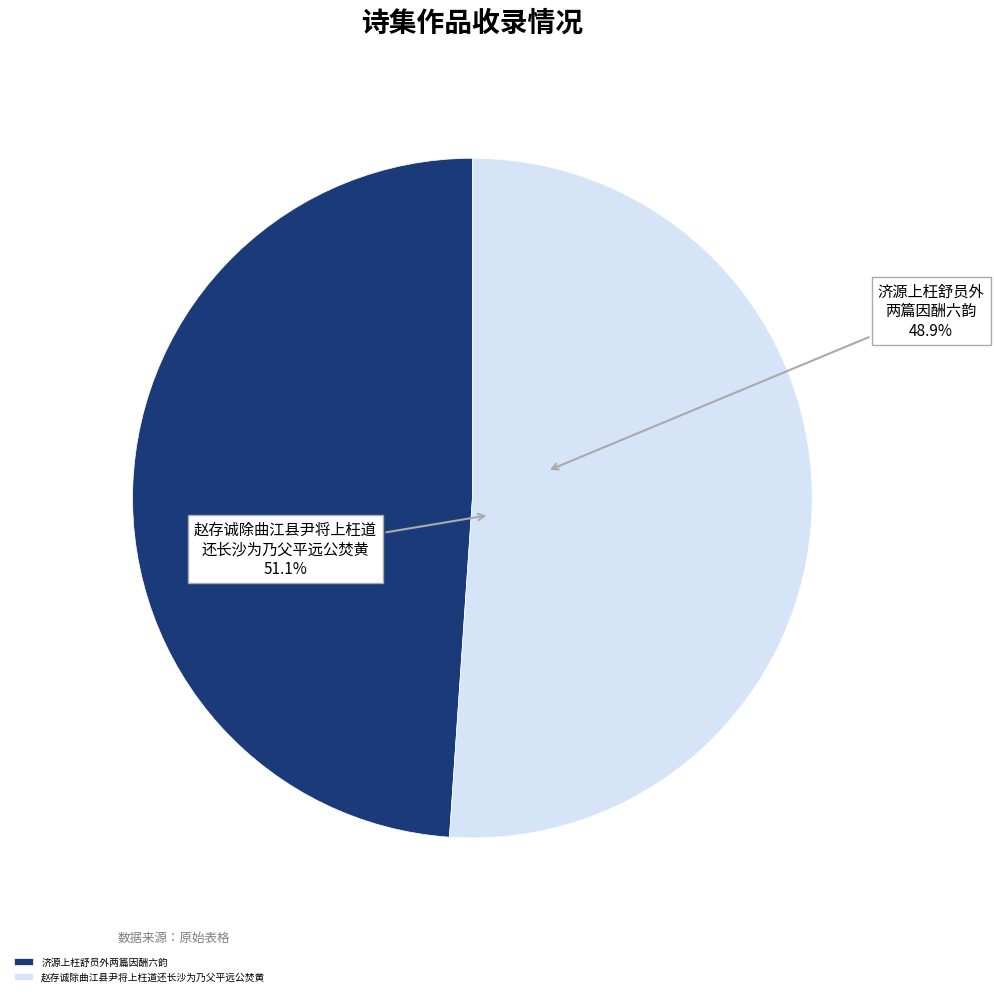

To the nearest percent, what is the combined percentage of 济源上枉舒员外两篇因酬六韵 and 赵存诚除曲江县尹将上枉道还长沙为乃父平远公焚黄?

100%